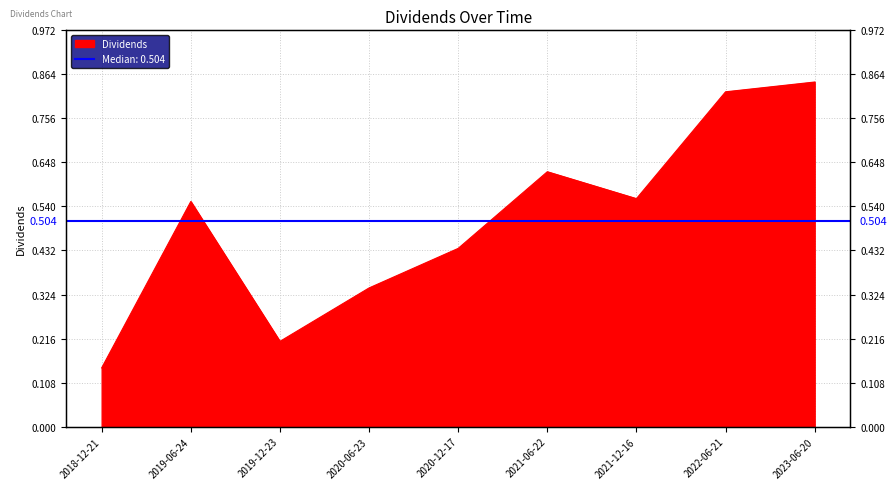

What position from the right is 2018-12-21?

9